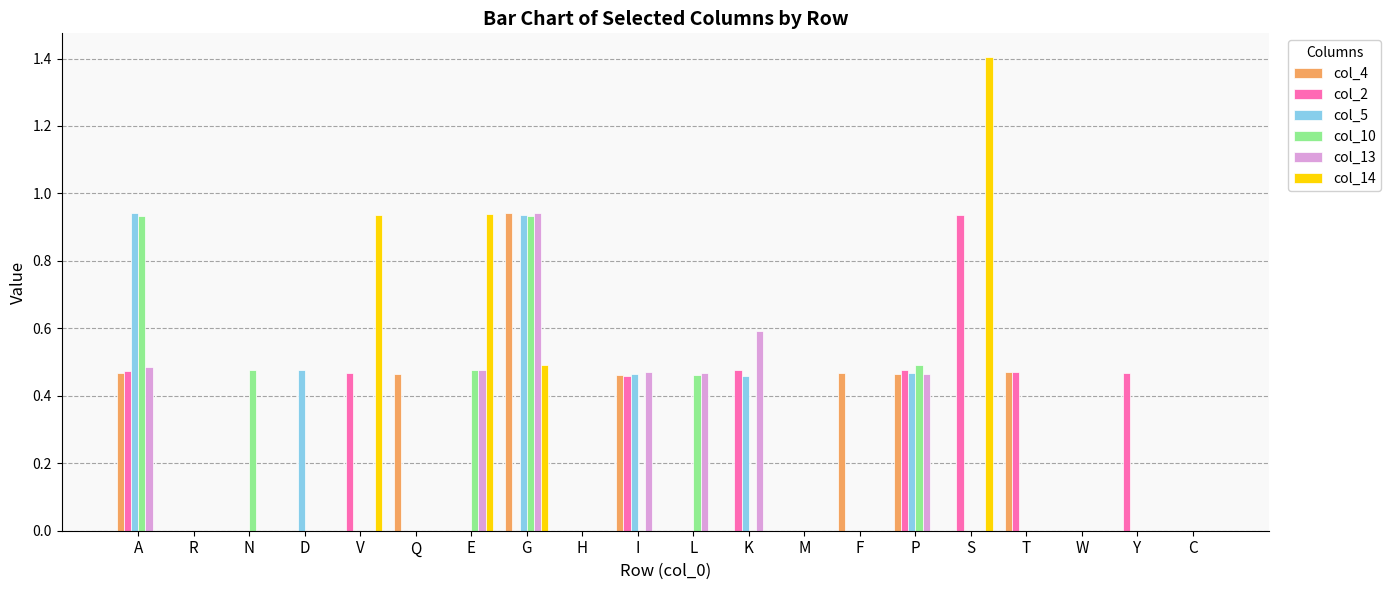

What is the sum of all col_10 values?

3.8